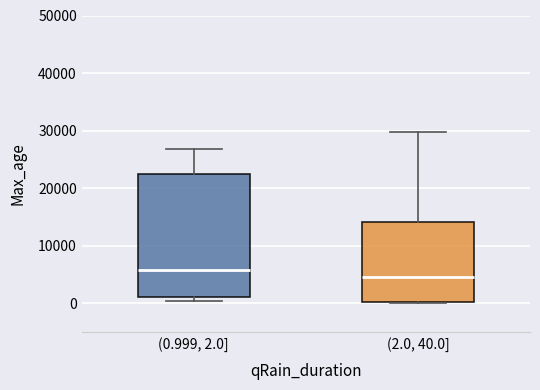

Reading left to right, read every box against the y-axis: the position of its median line, the range the box covers, and the ends of its whiskers. The values are not printed on the chart, so give them approximately, as read against the axis.

(0.999, 2.0]: median 6000, box 1000 to 23000, whiskers 0 to 27000
(2.0, 40.0]: median 5000, box 0 to 14000, whiskers 0 to 30000